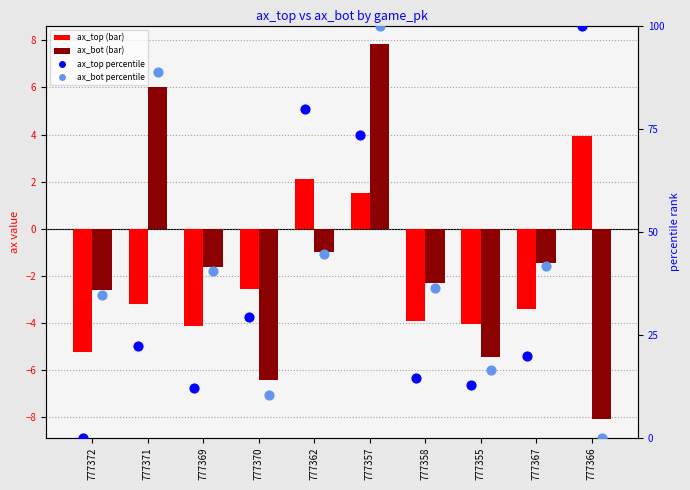

Which series has the largest total across all categories?

ax_bot percentile